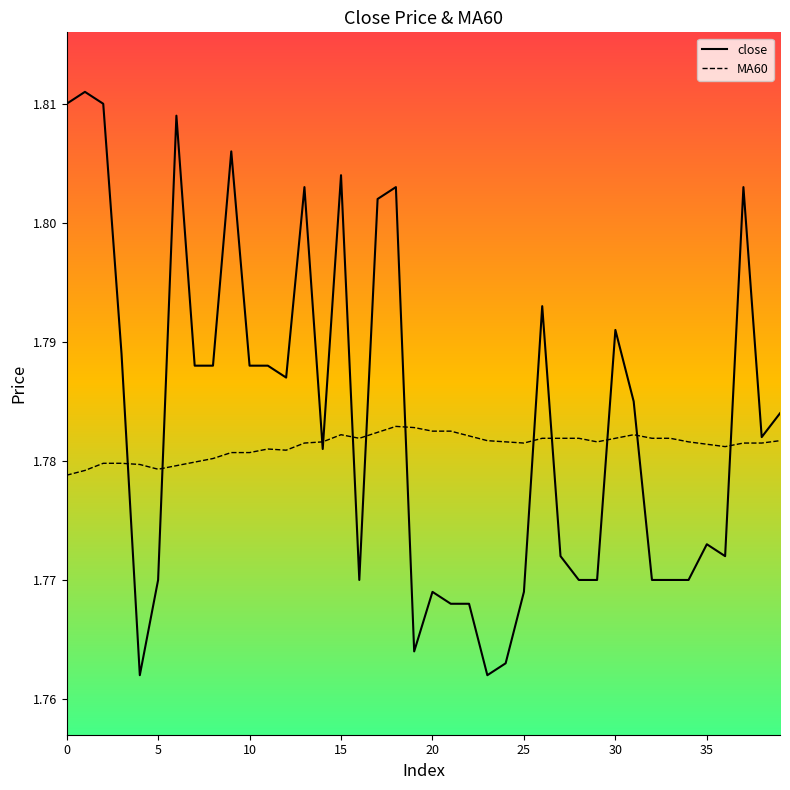

Rank the series by their maximum value, from highest to lowest.

close, MA60